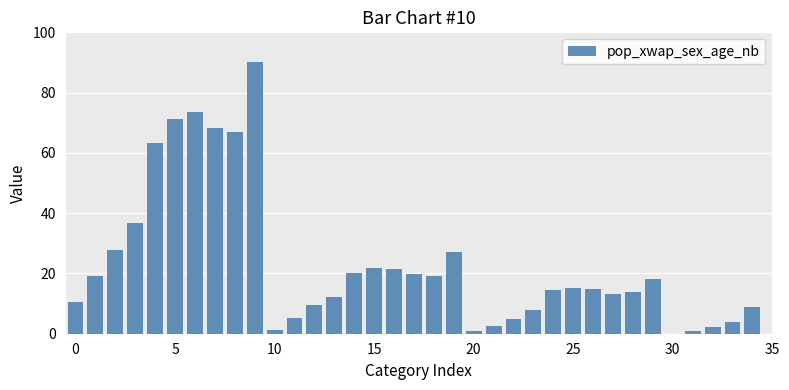

What is the maximum value shown in the chart?

90.0